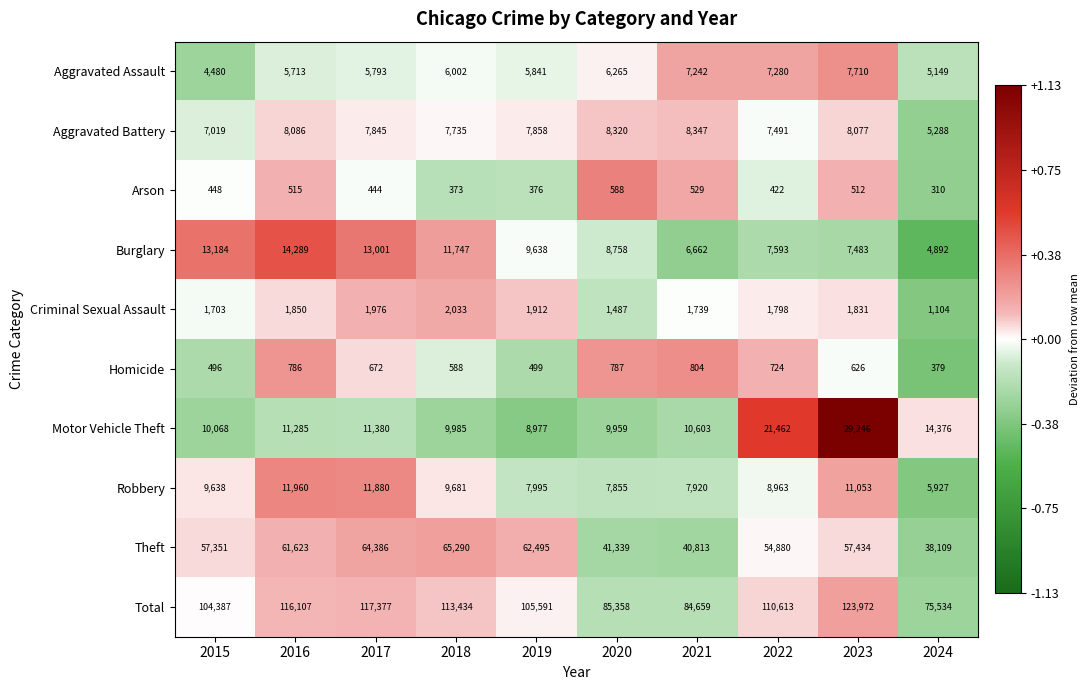

What is the difference between the highest and lowest values at 2020?

84770